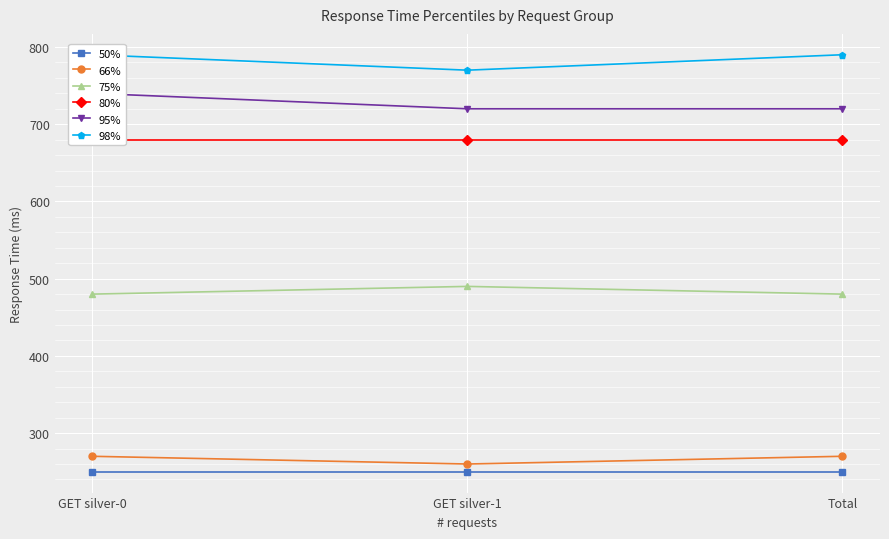

Reading left to right, what are all the values shown in this chart?

50%: GET silver-0=250	GET silver-1=250	Total=250
66%: GET silver-0=270	GET silver-1=260	Total=270
75%: GET silver-0=480	GET silver-1=490	Total=480
80%: GET silver-0=680	GET silver-1=680	Total=680
95%: GET silver-0=740	GET silver-1=720	Total=720
98%: GET silver-0=790	GET silver-1=770	Total=790